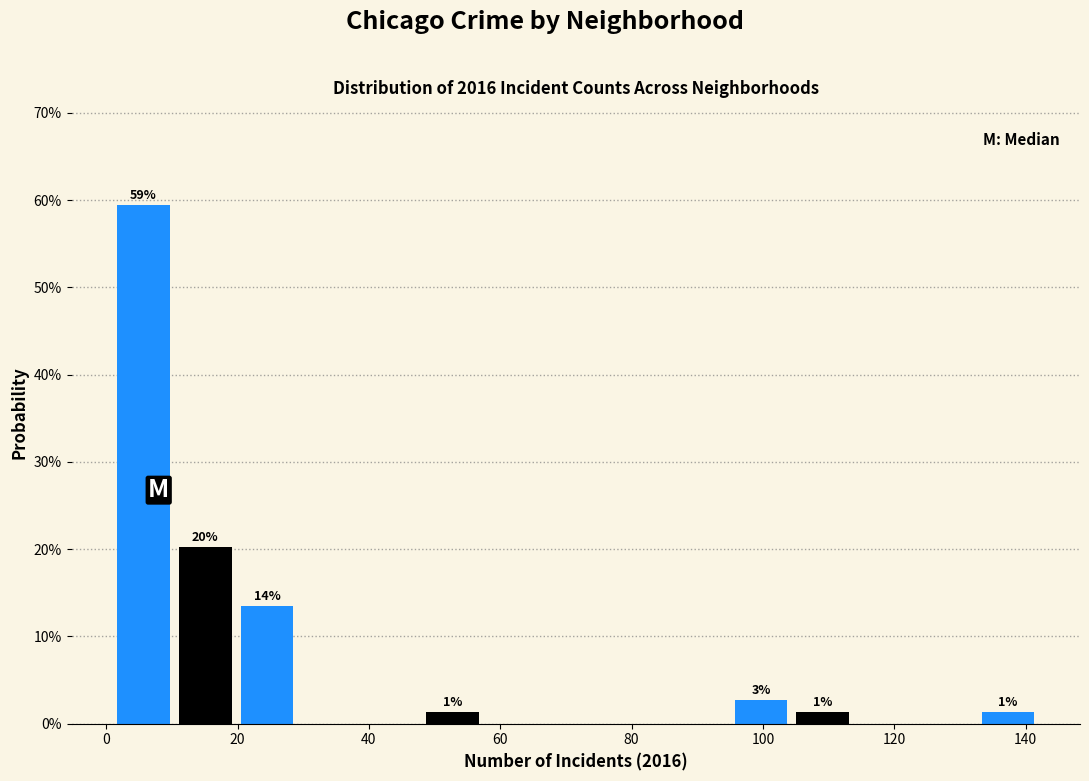

Which range on the x-axis has the tallest bar?

1.0 to 10.4